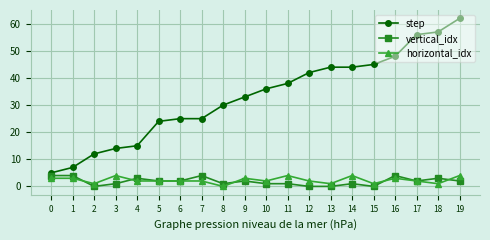

What is the value of the horizontal_idx point at the 19th from the left?

1